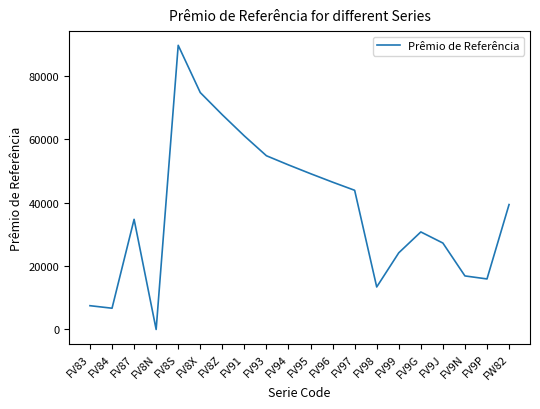

Rank the categories by value from highest to lowest.

FV8S, FV8X, FV8Z, FV91, FV93, FV94, FV95, FV96, FV97, FW82, FV87, FV9G, FV9J, FV99, FV9N, FV9P, FV98, FV83, FV84, FV8N